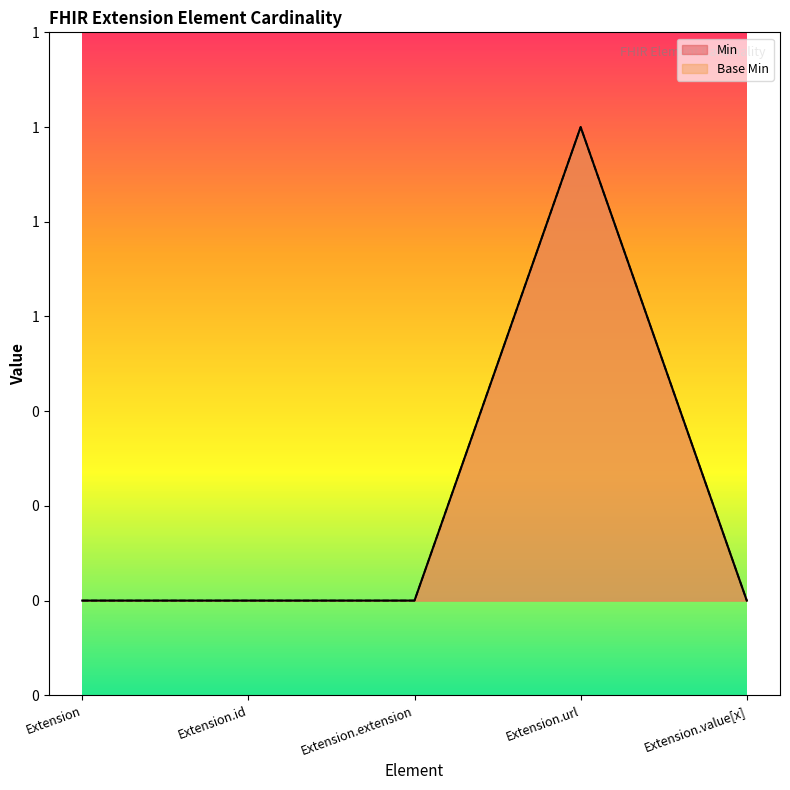

Rank the categories by Base Min value from lowest to highest.

Extension, Extension.id, Extension.extension, Extension.value[x], Extension.url